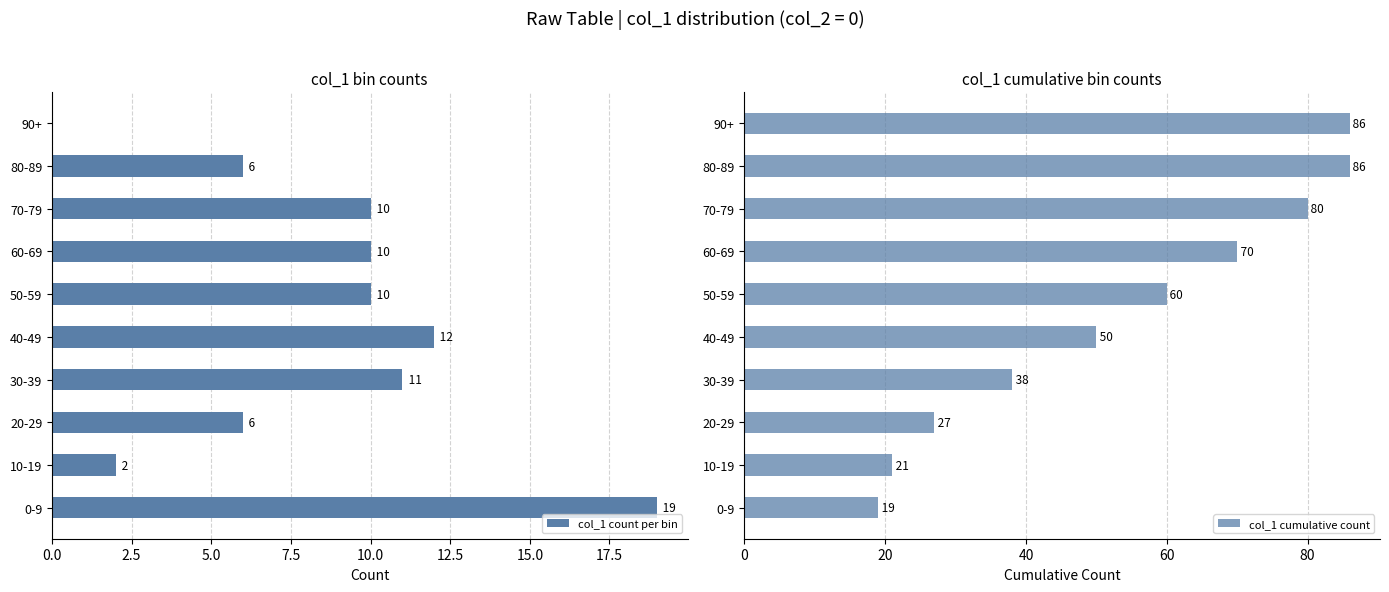

What is the approximate value of col_1 count per bin at 10-19?

2